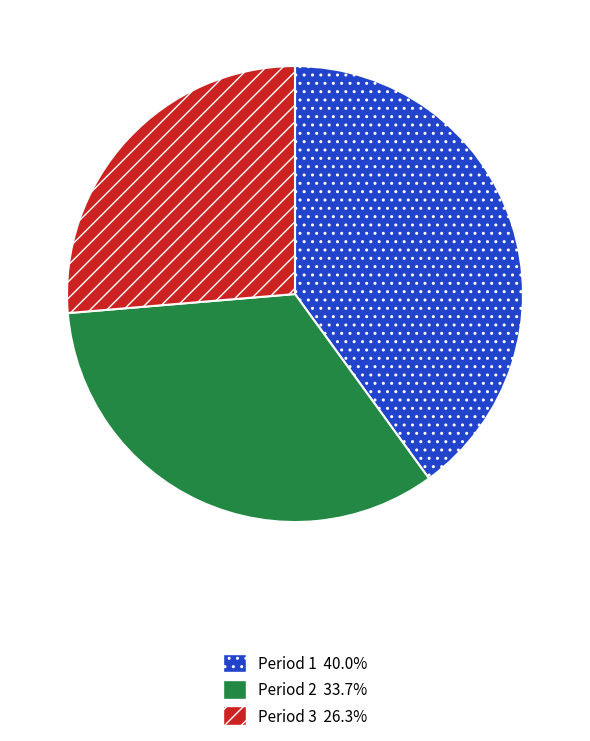

Between Period 2 and Period 3, which is larger?

Period 2